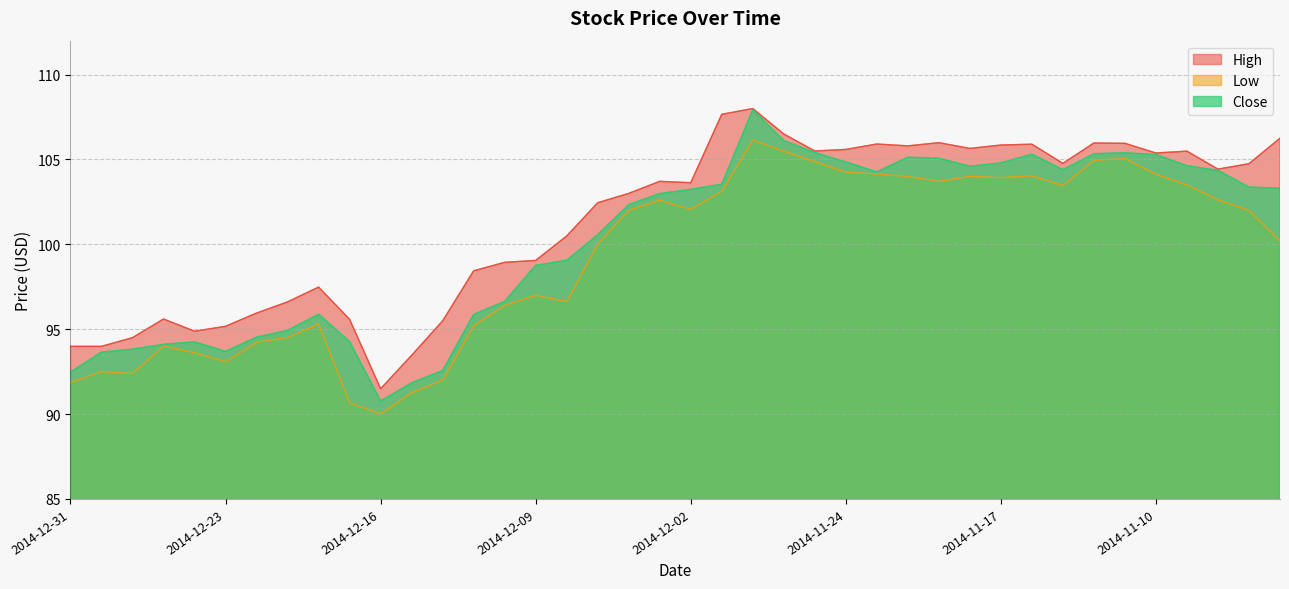

What is the minimum value for High?

91.5